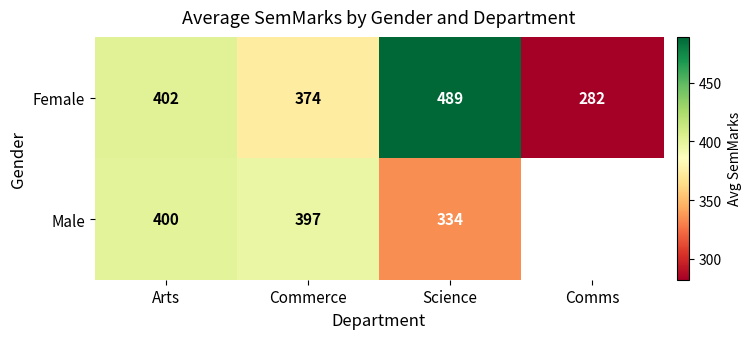

Where is Female nearest to the value 385?

Commerce